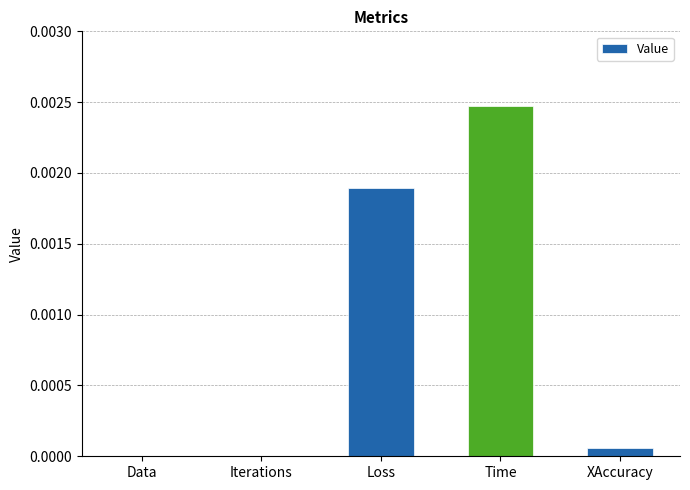

The chart shows a value of 0.0 at XAccuracy. True or false?

True